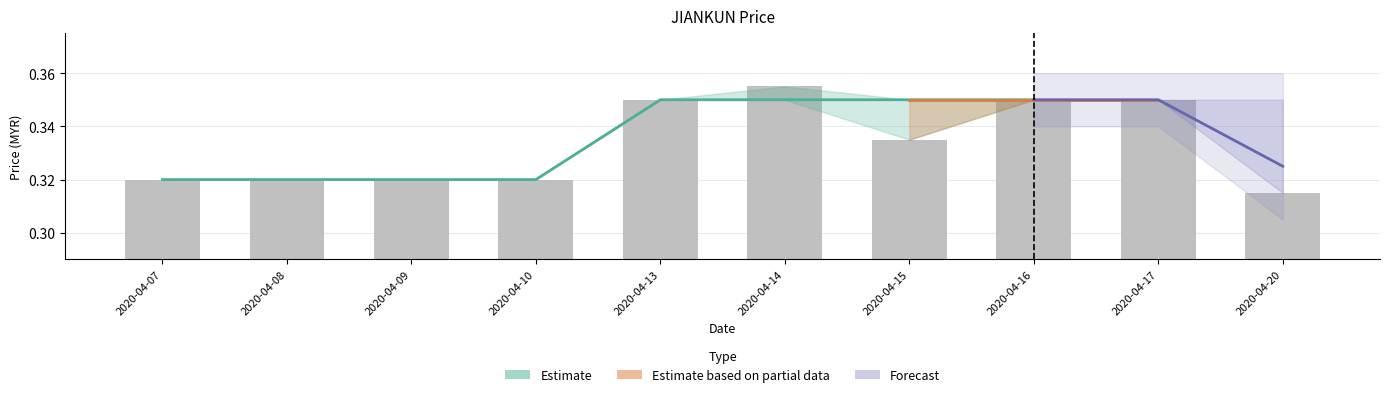

Where is the data nearest to the value 0?

2020-04-20